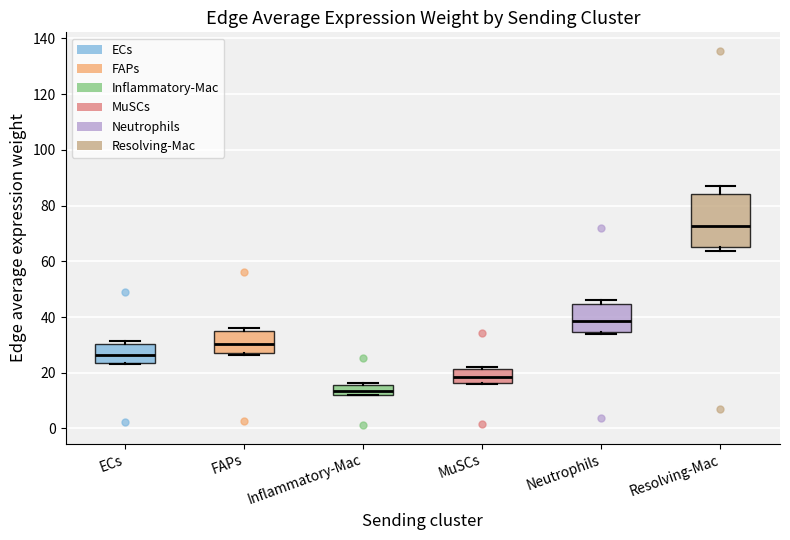

Reading left to right, transcribe this box plot: for each box, give where its median line is, the range the box spans, and where its two whiskers end, as read against the y-axis. The values are not printed on the chart, so give them approximately, as read against the axis.

ECs: median 26, box 24 to 30, whiskers 24 to 32
FAPs: median 30, box 28 to 34, whiskers 26 to 36
Inflammatory-Mac: median 14, box 12 to 16, whiskers 12 to 16
MuSCs: median 18, box 16 to 22, whiskers 16 to 22 (just above the box's upper edge)
Neutrophils: median 38, box 34 to 44, whiskers 34 (just below the box's lower edge) to 46
Resolving-Mac: median 72, box 66 to 84, whiskers 64 to 88